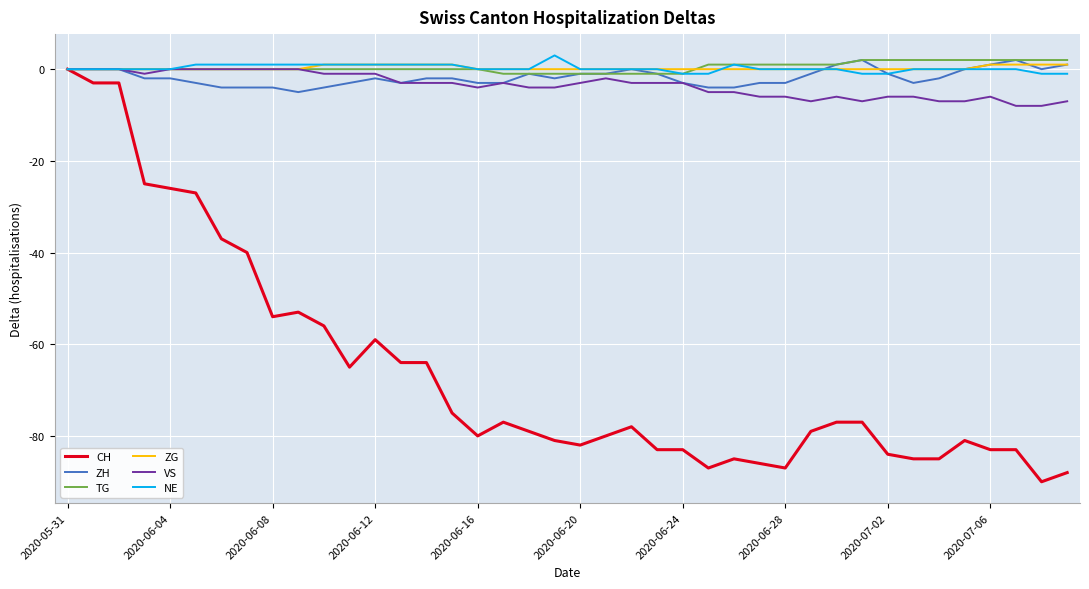

What is the greatest value displayed?

3